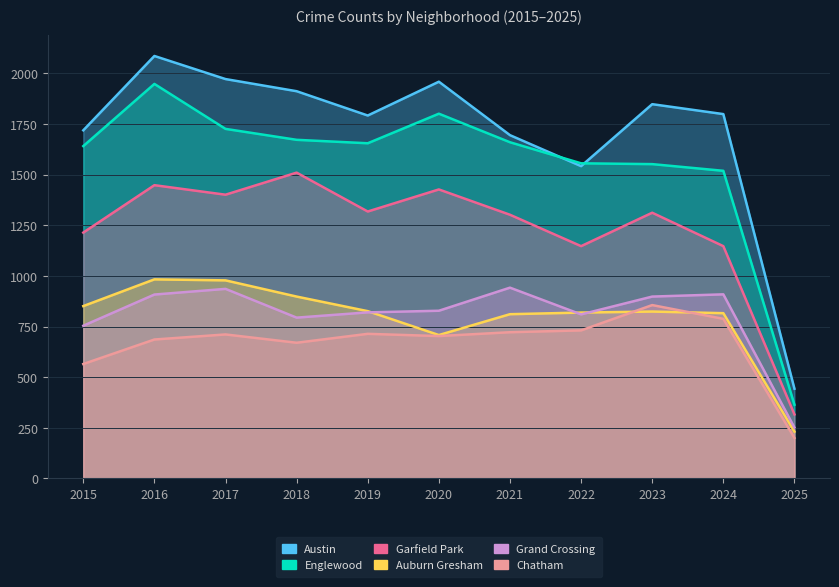

List the labels in order of Austin value, smallest first.

2025, 2022, 2021, 2015, 2019, 2024, 2023, 2018, 2020, 2017, 2016